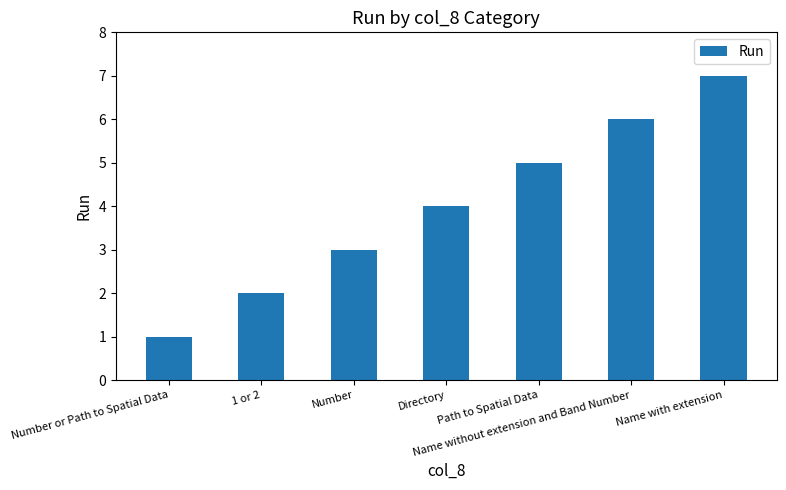

Reading right to left, transcribe all the data shown in this chart.

7	6	5	4	3	2	1